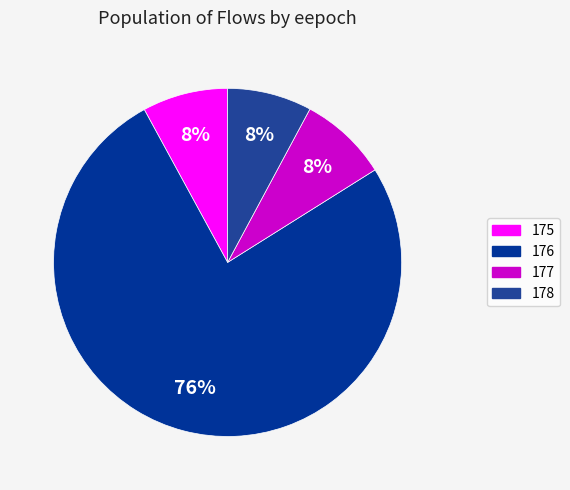

How many segments does this pie chart have?

4